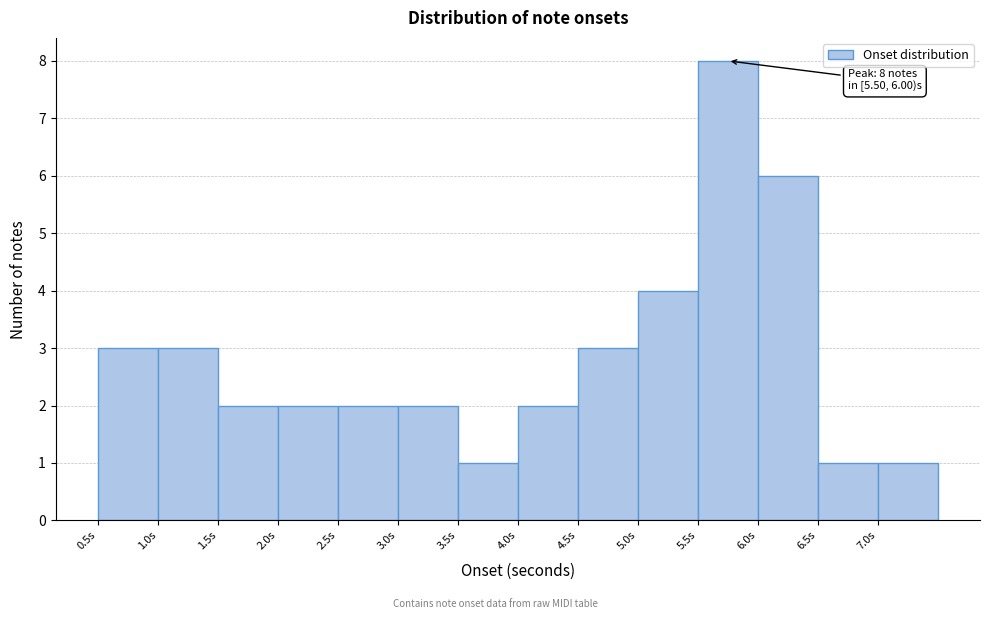

Which range on the x-axis has the tallest bar?

5.5 to 6.0